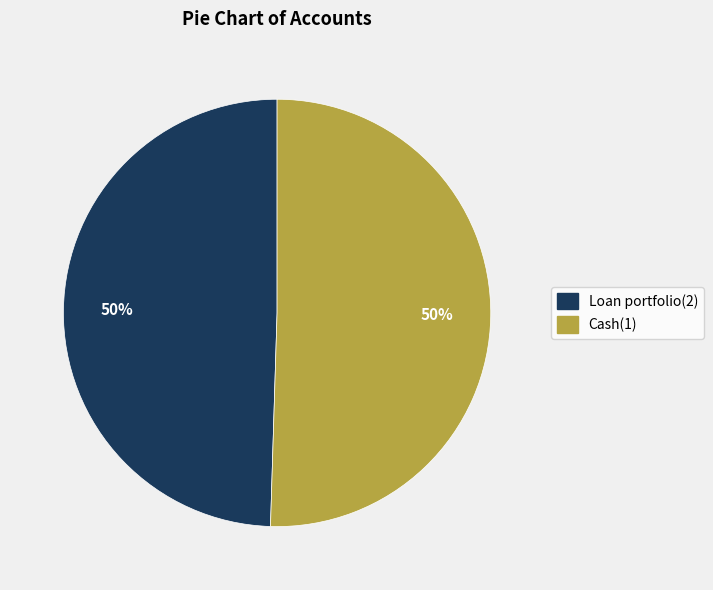

To the nearest percent, what portion does Cash(1) represent?

50%